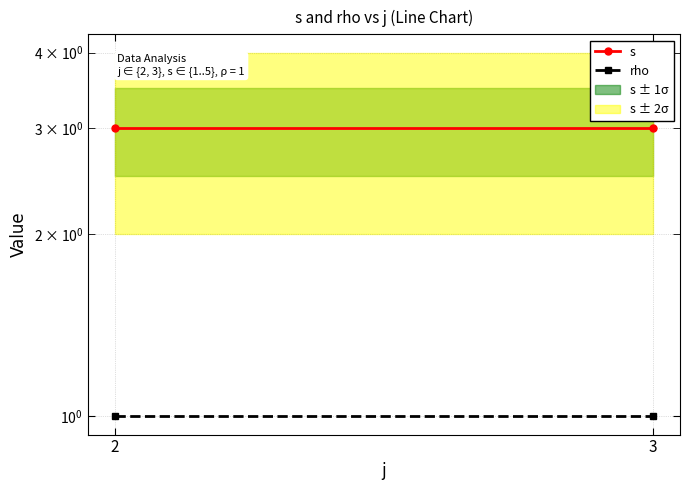

Reading right to left, list all the values displayed in this chart.

s: 3=3	2=3
rho: 3=1	2=1